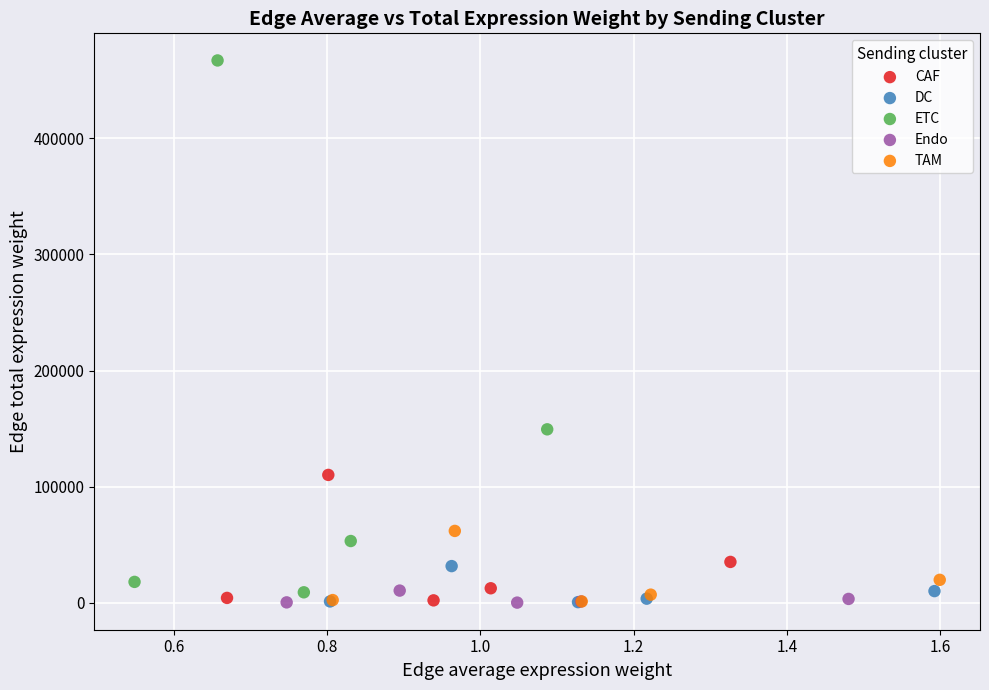

Which series reaches the maximum Y coordinate?

ETC